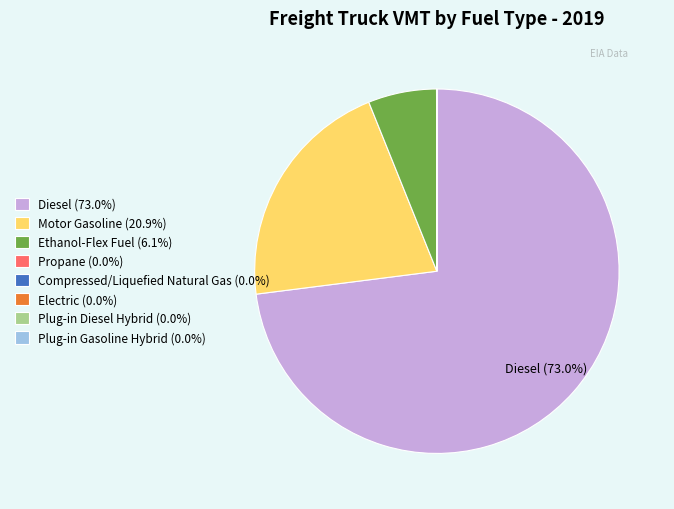

Does any single category account for the majority?

Yes